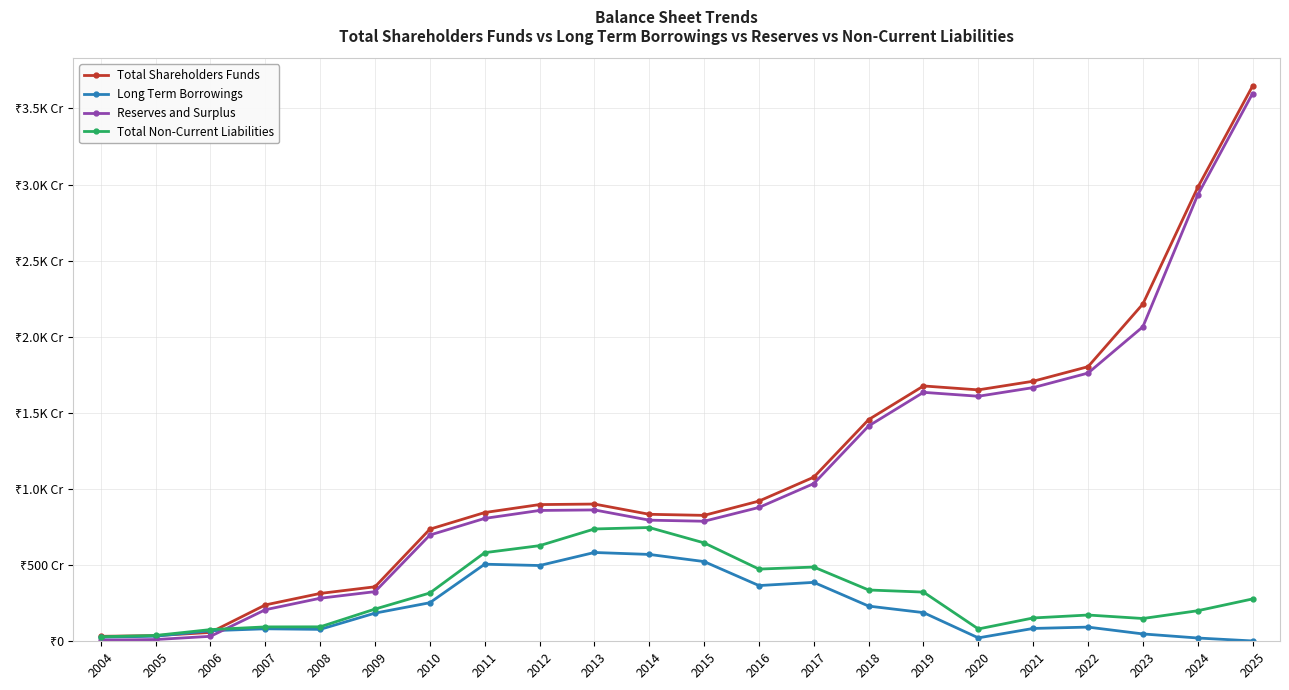

What is the average value of the Reserves and Surplus series?

1103.6